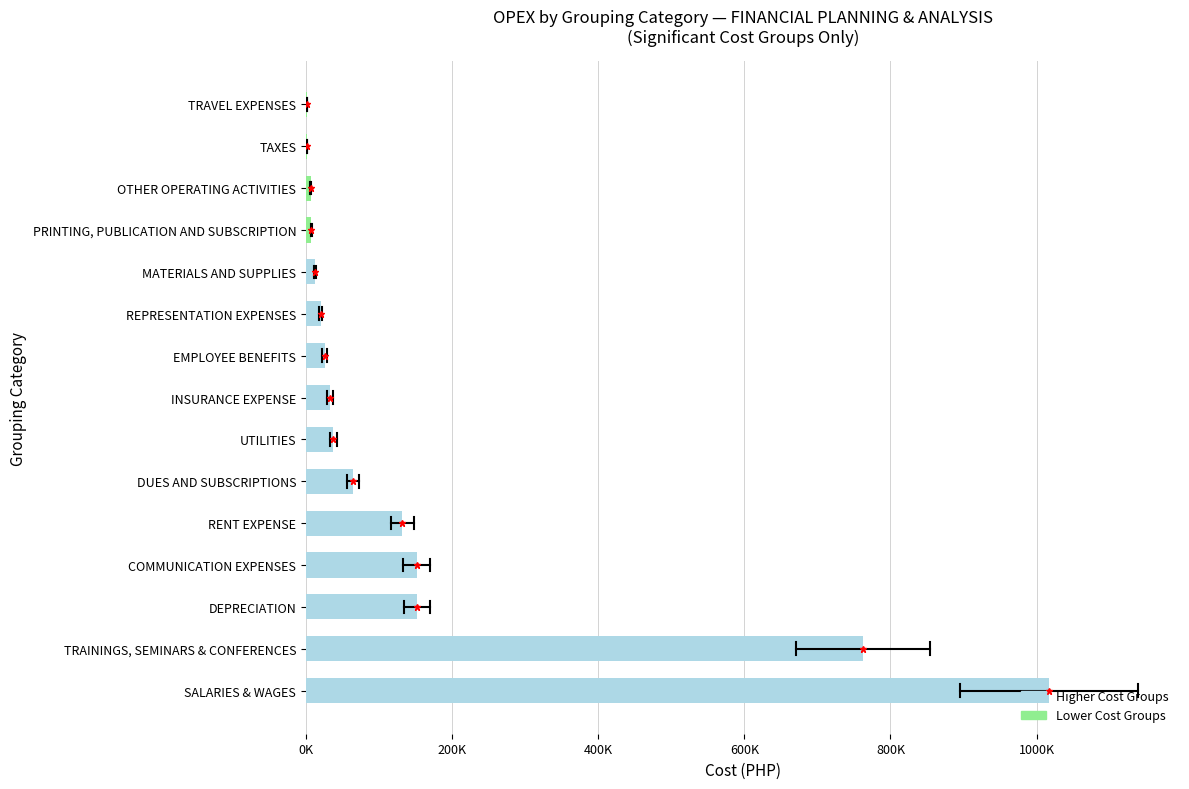

What is the difference between the second highest and minimum values?

761155.6